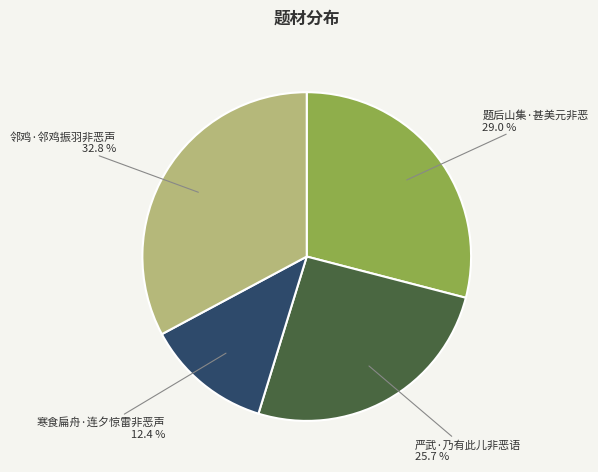

Does any single category account for the majority?

No